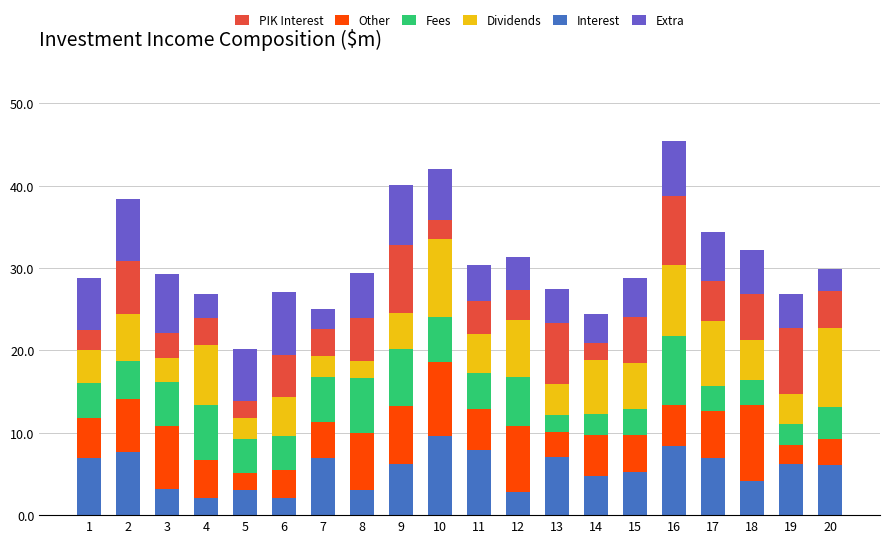

What is the total value across all series at 2?

38.3